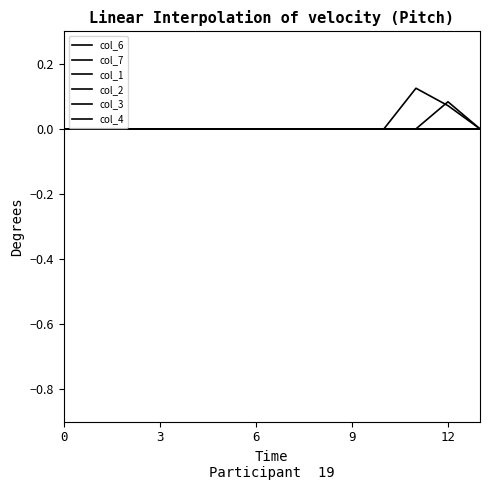

Does the chart have visible grid lines?

No